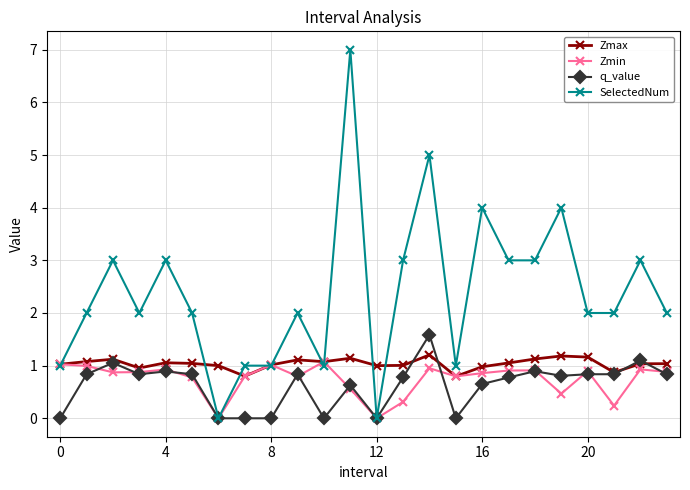

True or false: Zmax has more than 0 interior local peaks.

True